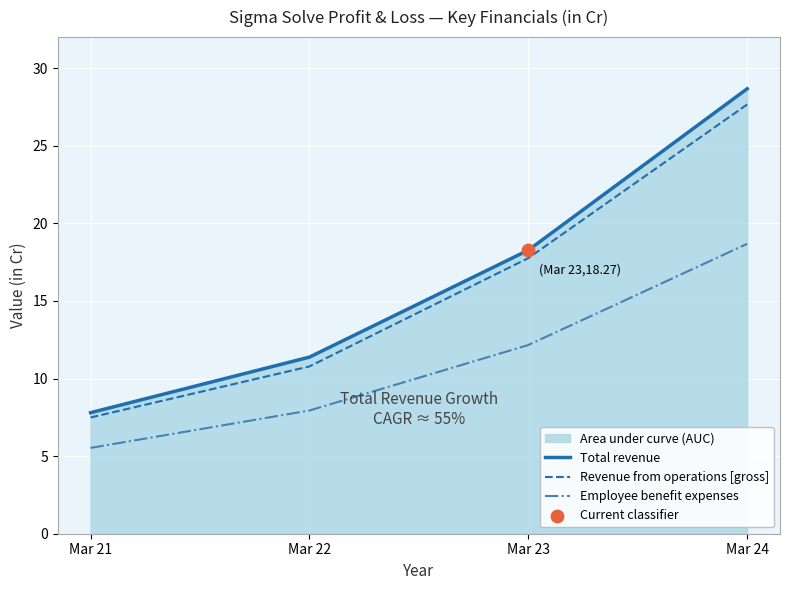

What are all the series names shown in the legend?

Total revenue, Revenue from operations [gross], Employee benefit expenses